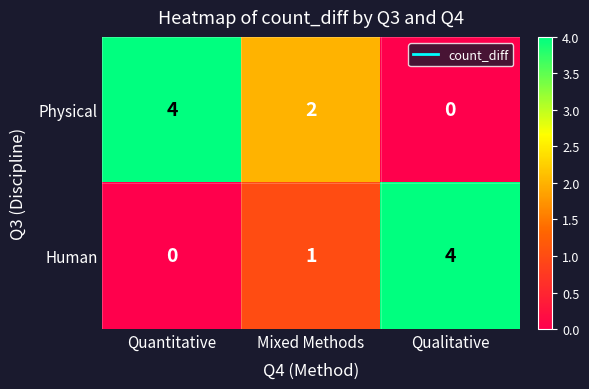

Which series has the largest total across all categories?

Physical